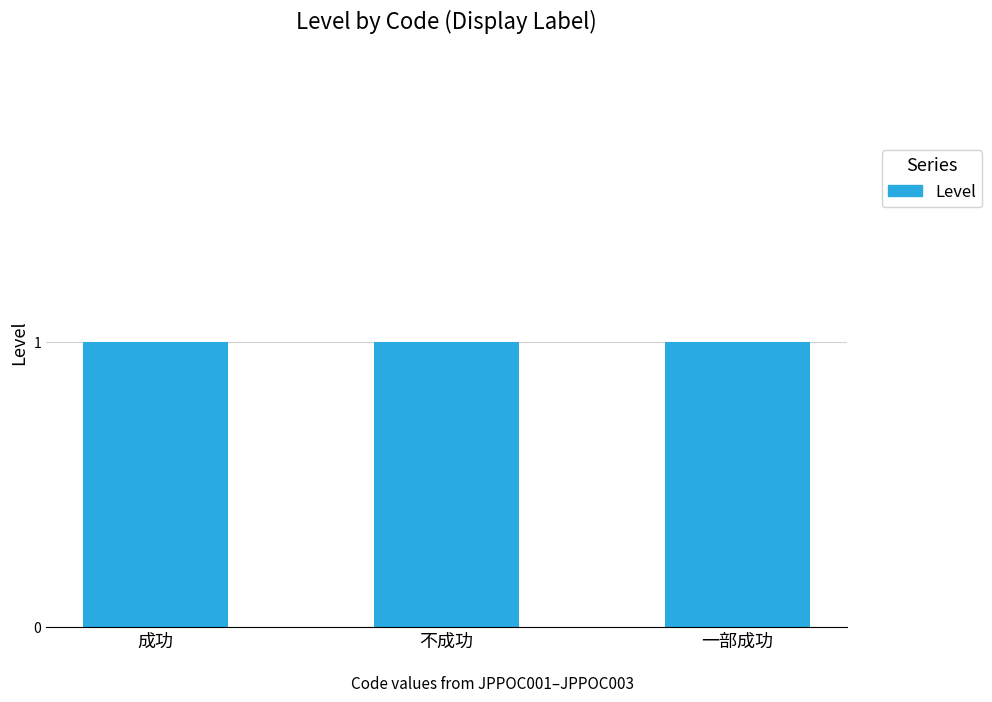

What is the sum of the Level values at 成功 and 一部成功?

2